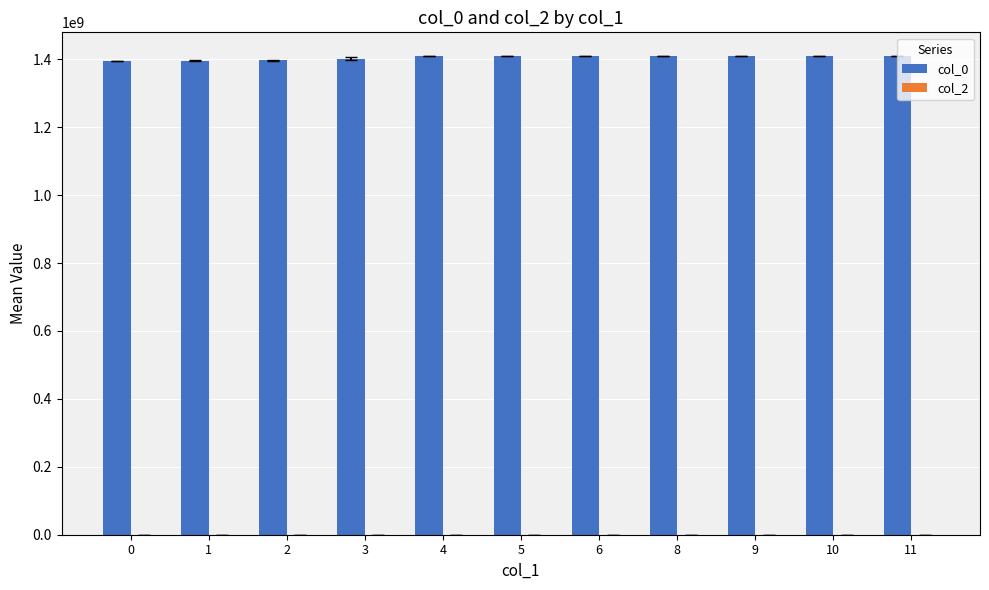

Approximately how many times larger is the value at 0 compared to 2?

1.0